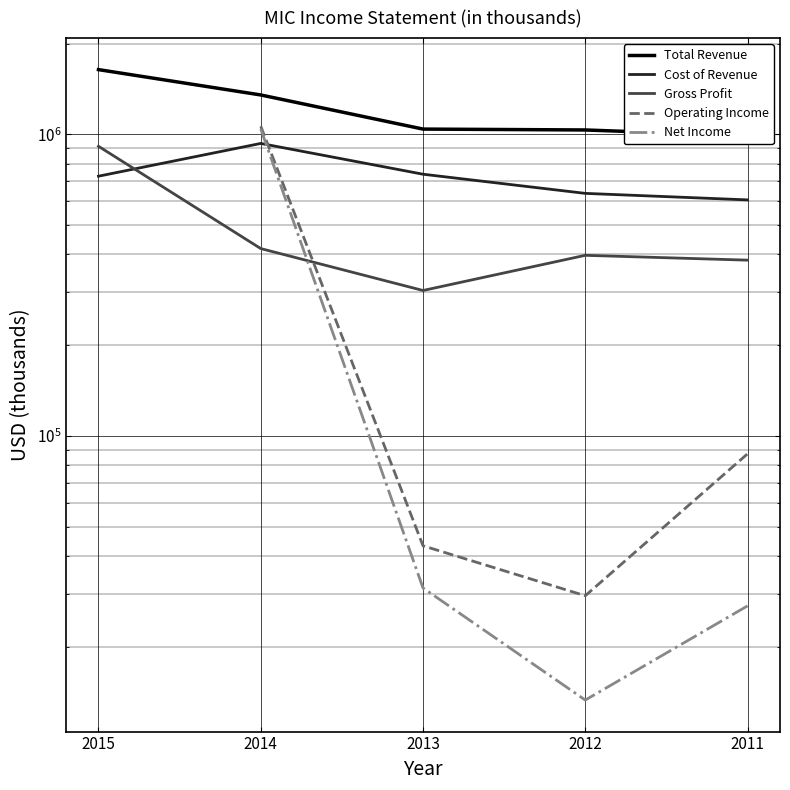

How many interior local valleys does the Operating Income series have?

1